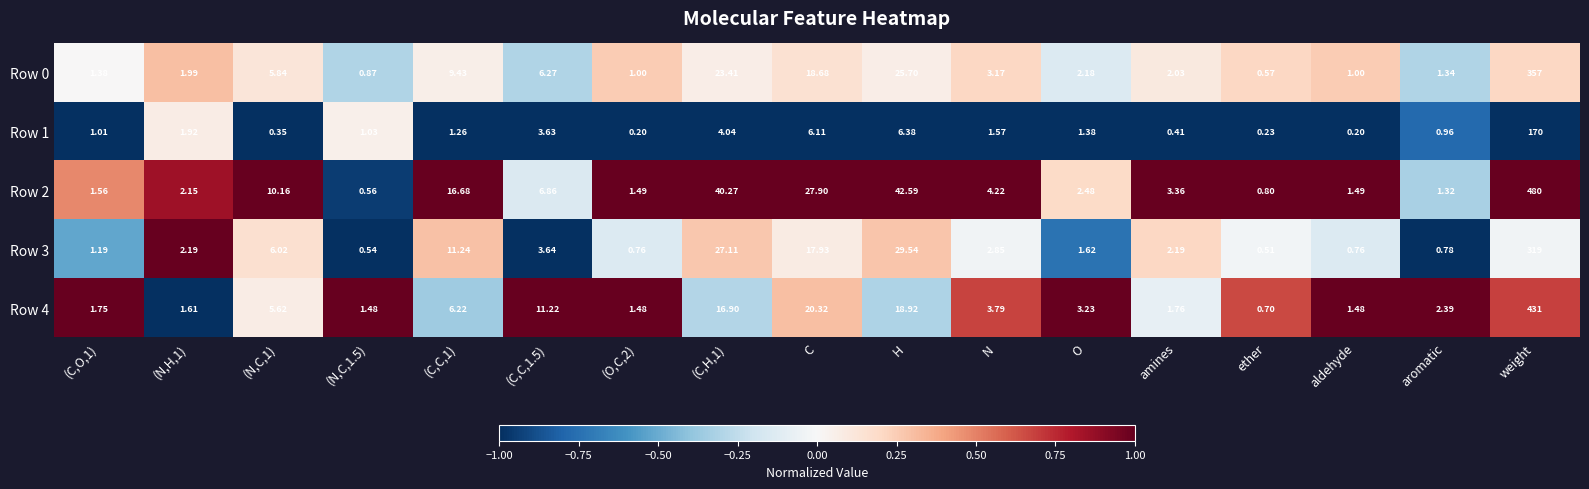

Where is Row 0 nearest to the value 178?

H